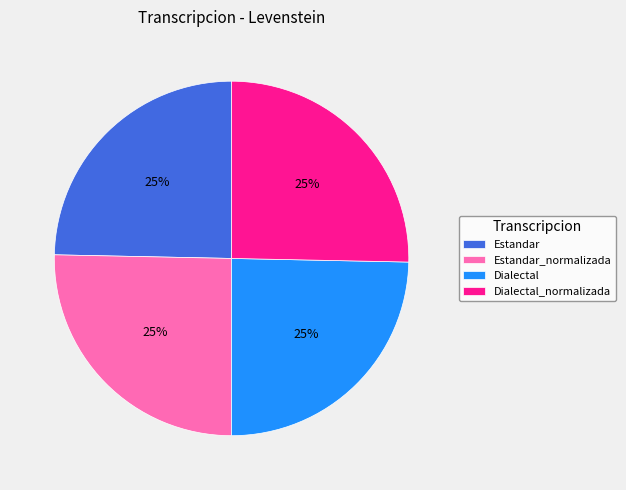

The Estandar_normalizada slice represents 16% of the pie. True or false?

False